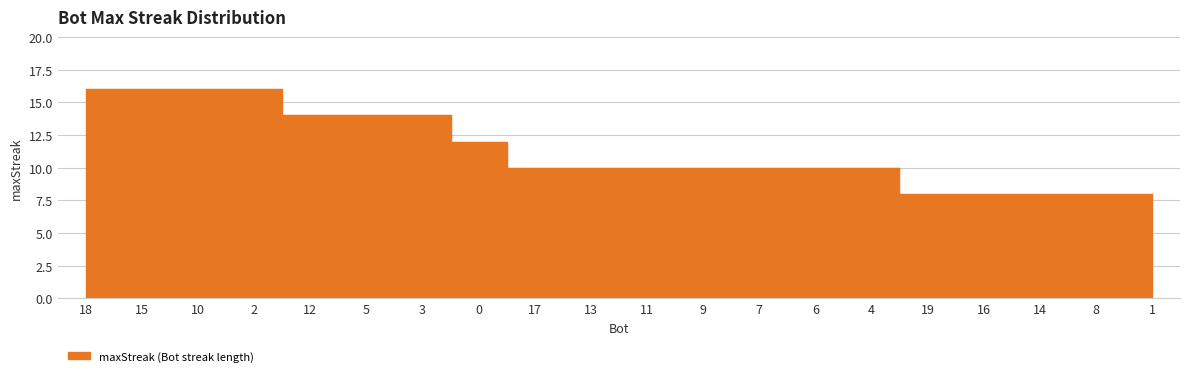

True or false: the data has more than 0 interior local peaks.

False